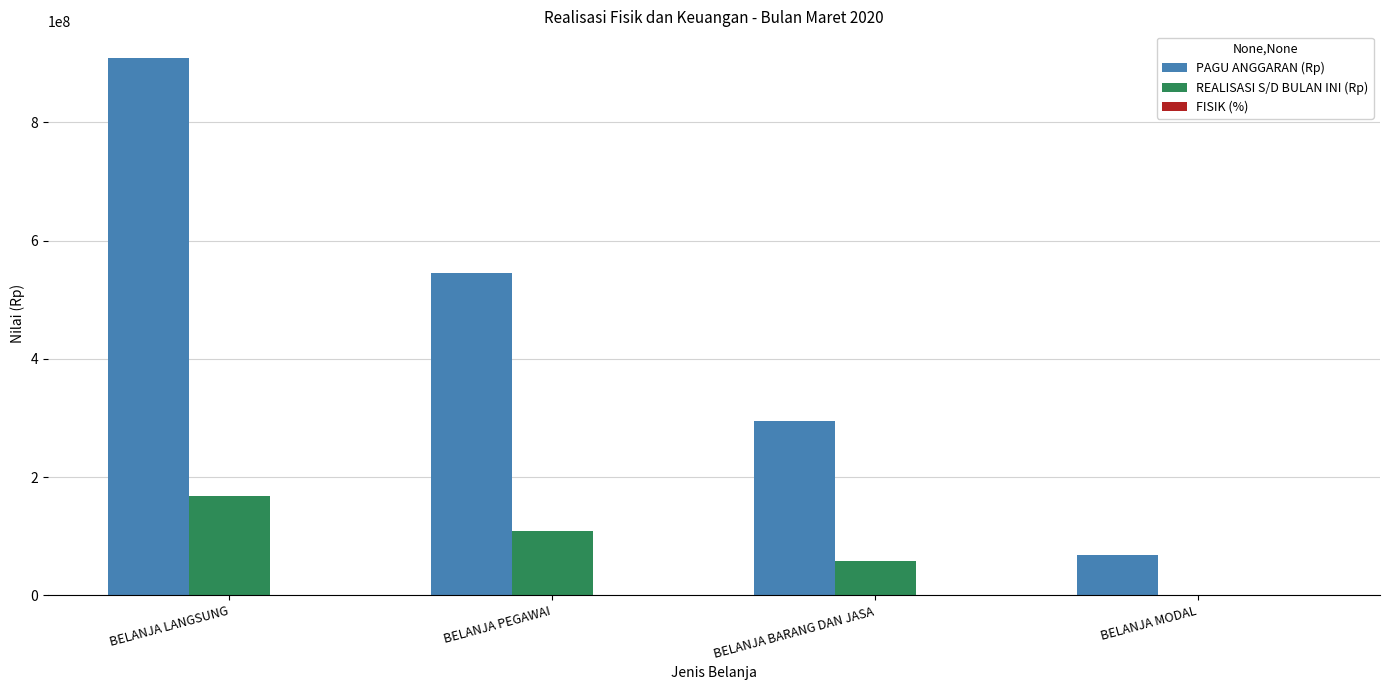

Which series has the largest total across all categories?

PAGU ANGGARAN (Rp)